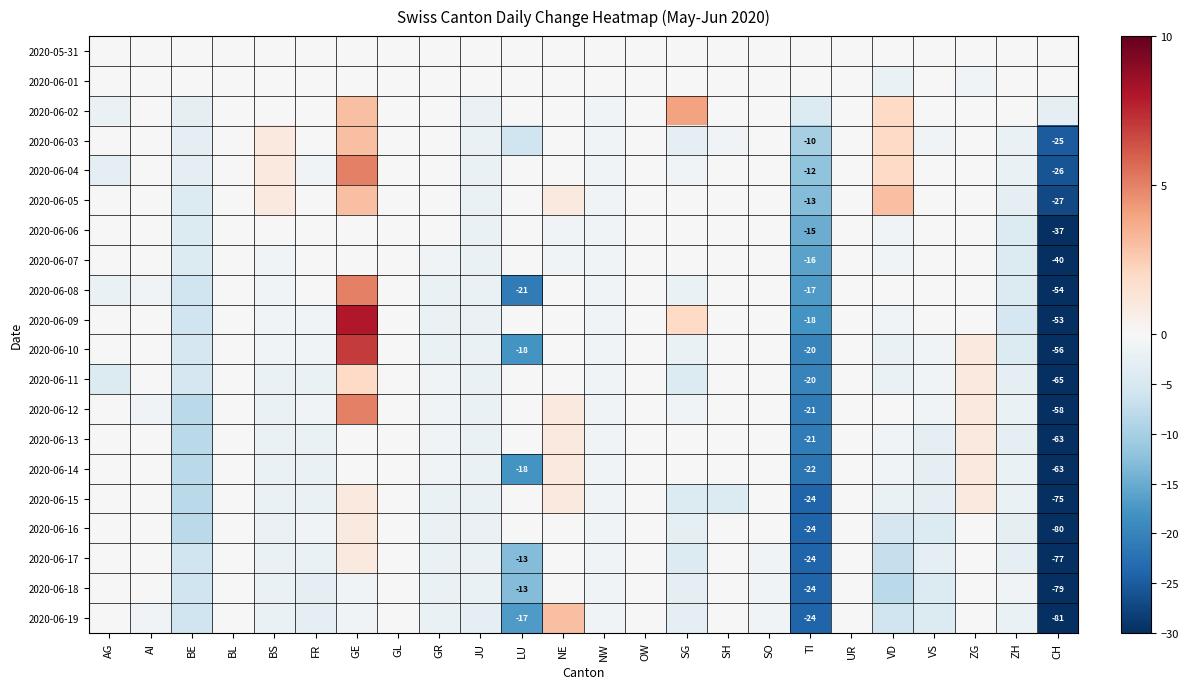

Is it true that 2020-06-17 equals -77 at CH?

True